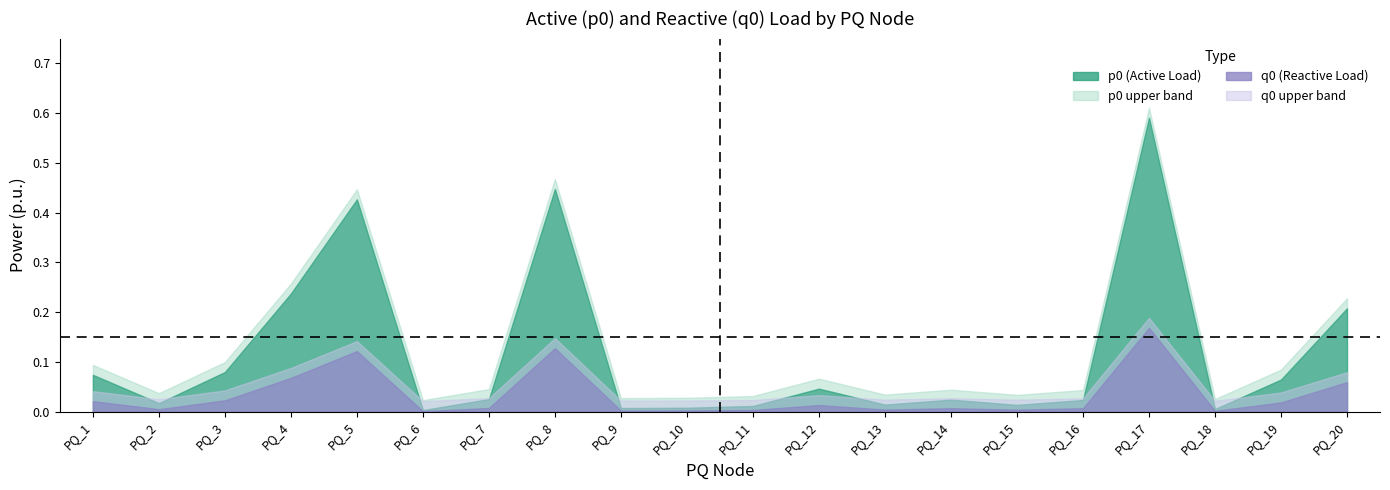

What is the spread (max minus min) of values at PQ_19?

0.1